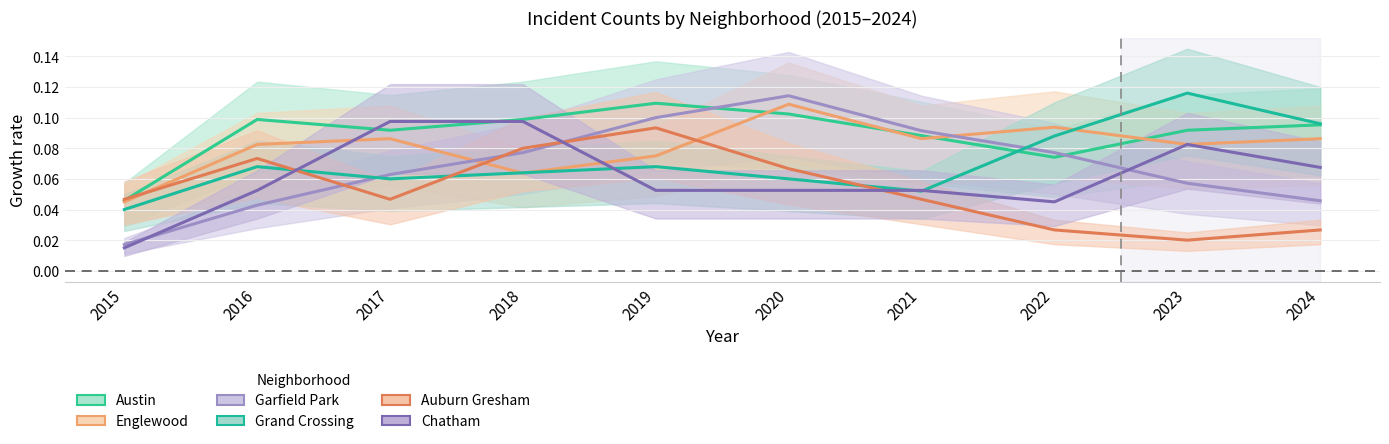

Which series has the widest spread of values?

Garfield Park